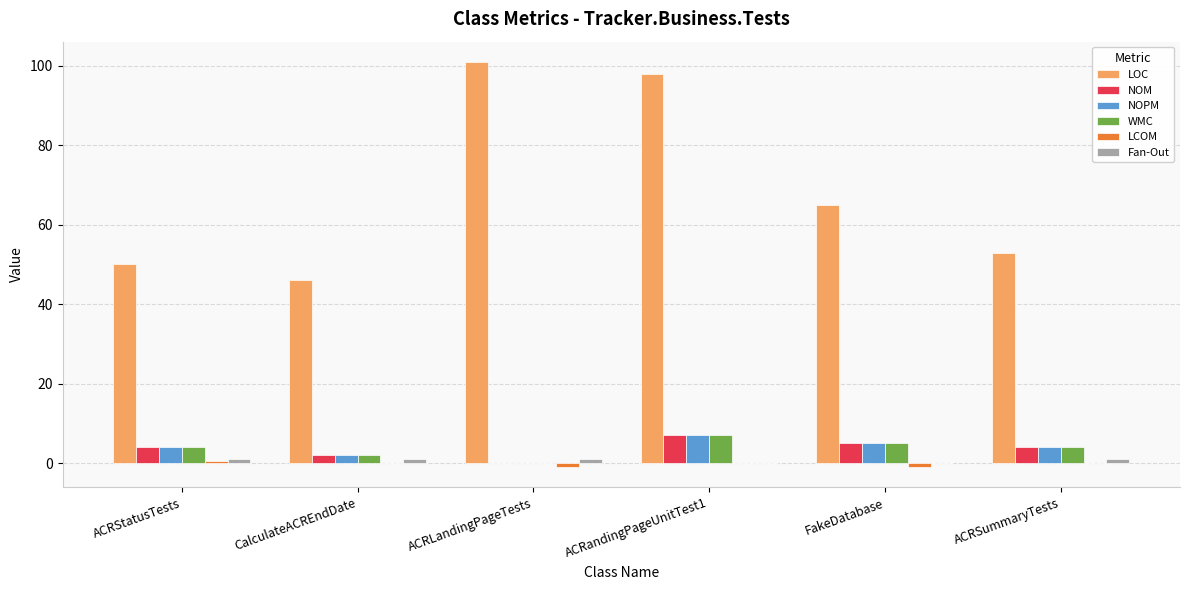

Which series has the largest total across all categories?

LOC